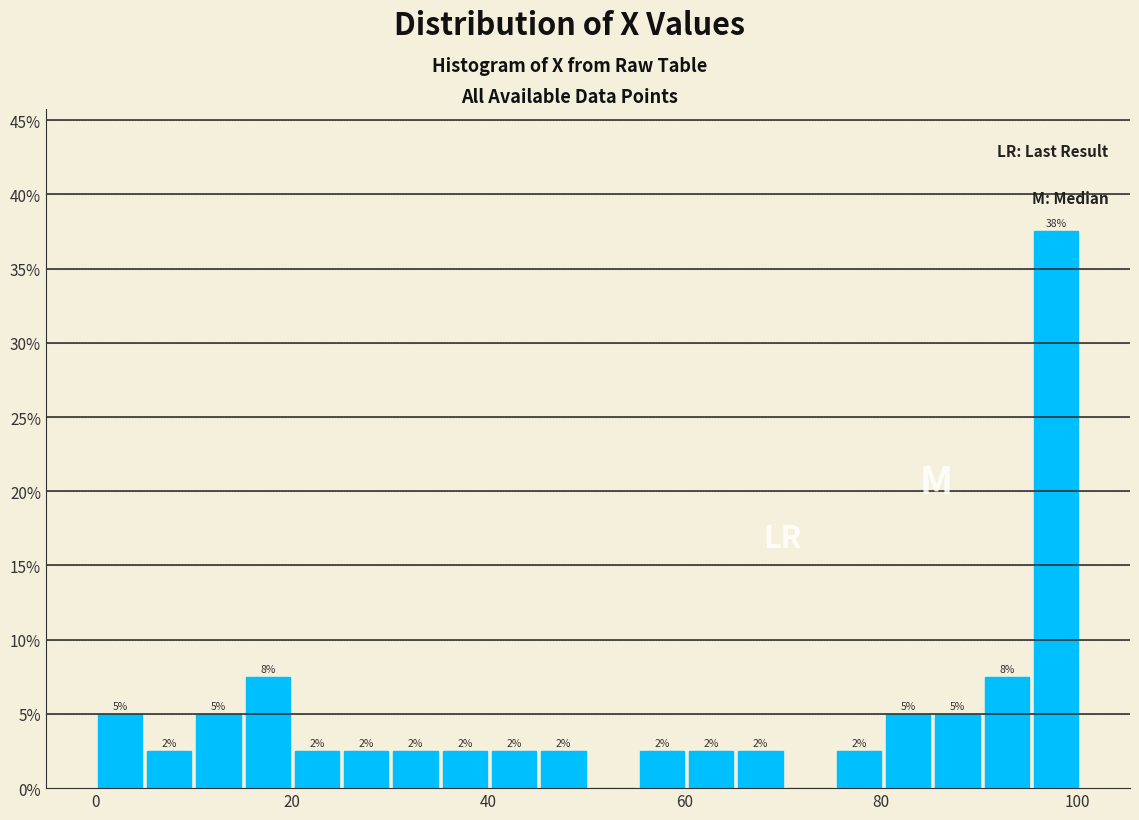

Read against the x-axis, roughly where is the centre of the tallest bar?

98